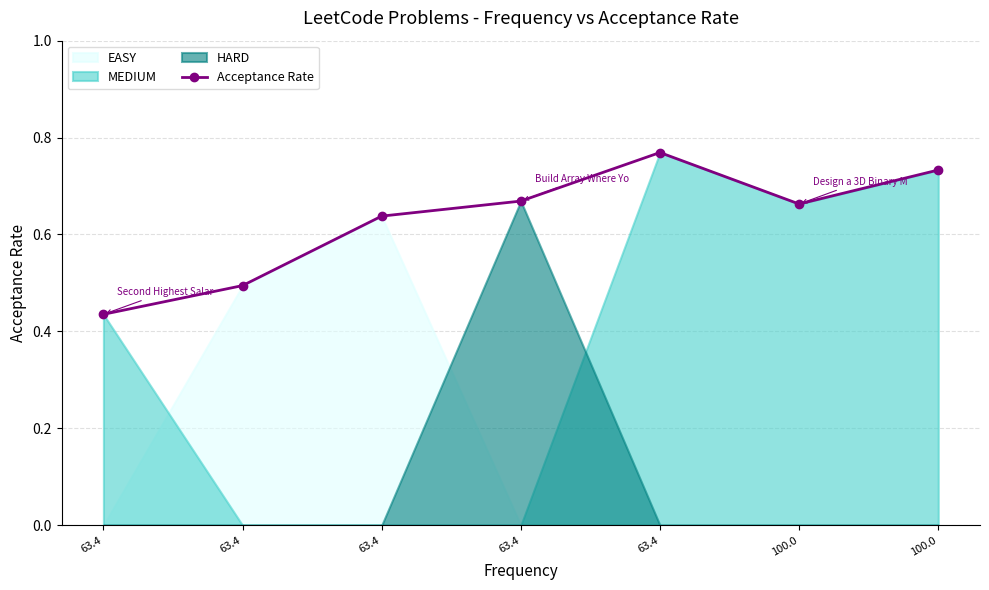

At which category does the data reach its first local valley?

100.0